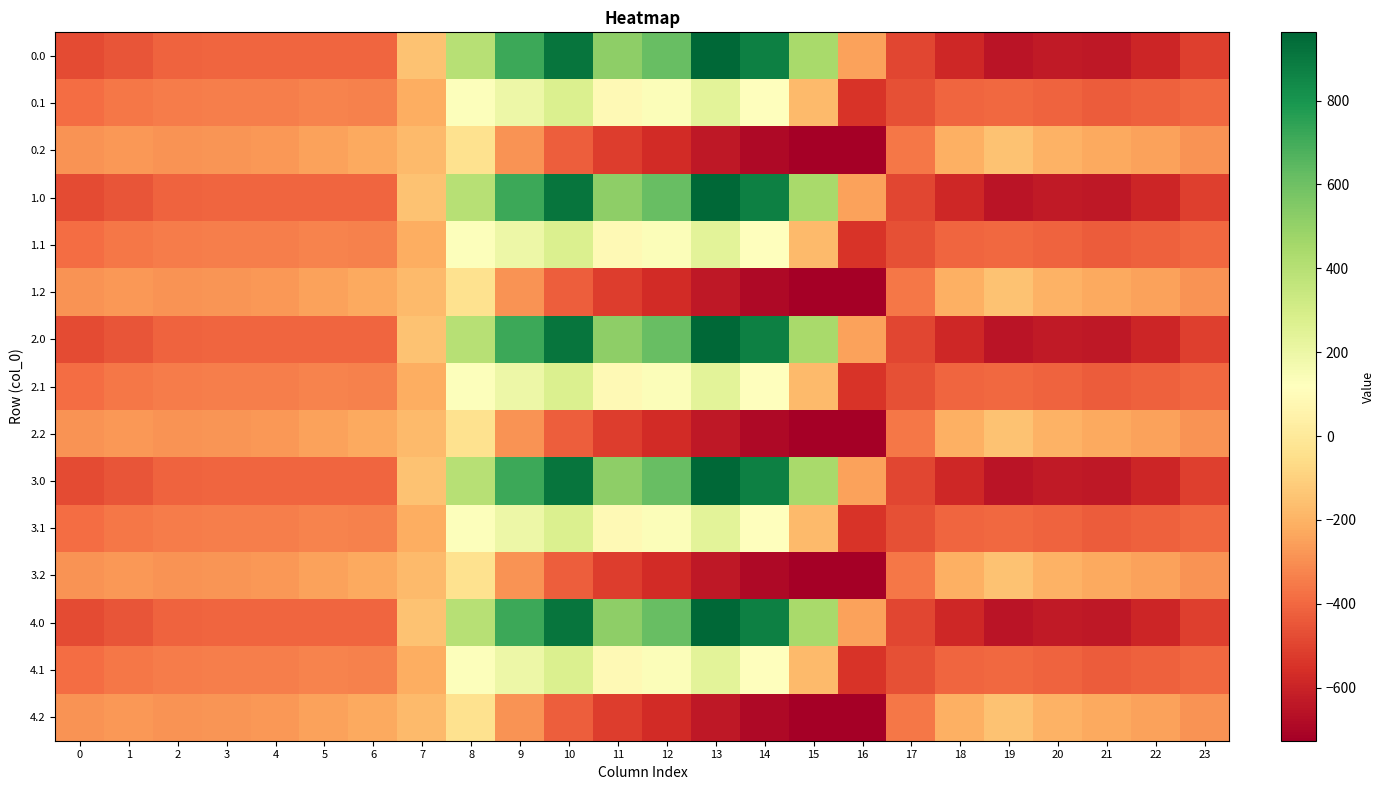

Which label corresponds to the smallest value in the chart?

16